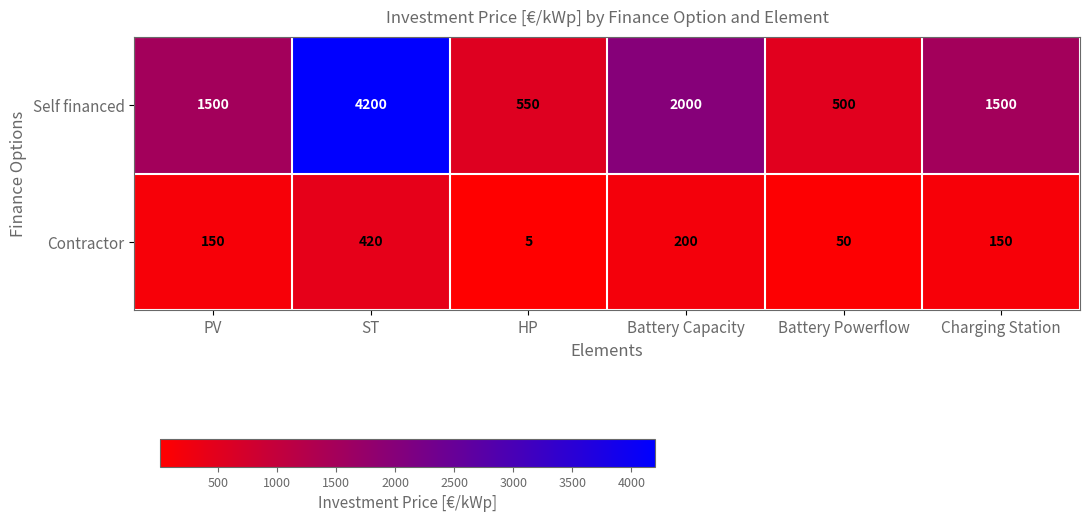

Reading left to right, what are all the values shown in this chart?

Self financed: PV=1500	ST=4200	HP=550	Battery Capacity=2000	Battery Powerflow=500	Charging Station=1500
Contractor: PV=150	ST=420	HP=5	Battery Capacity=200	Battery Powerflow=50	Charging Station=150